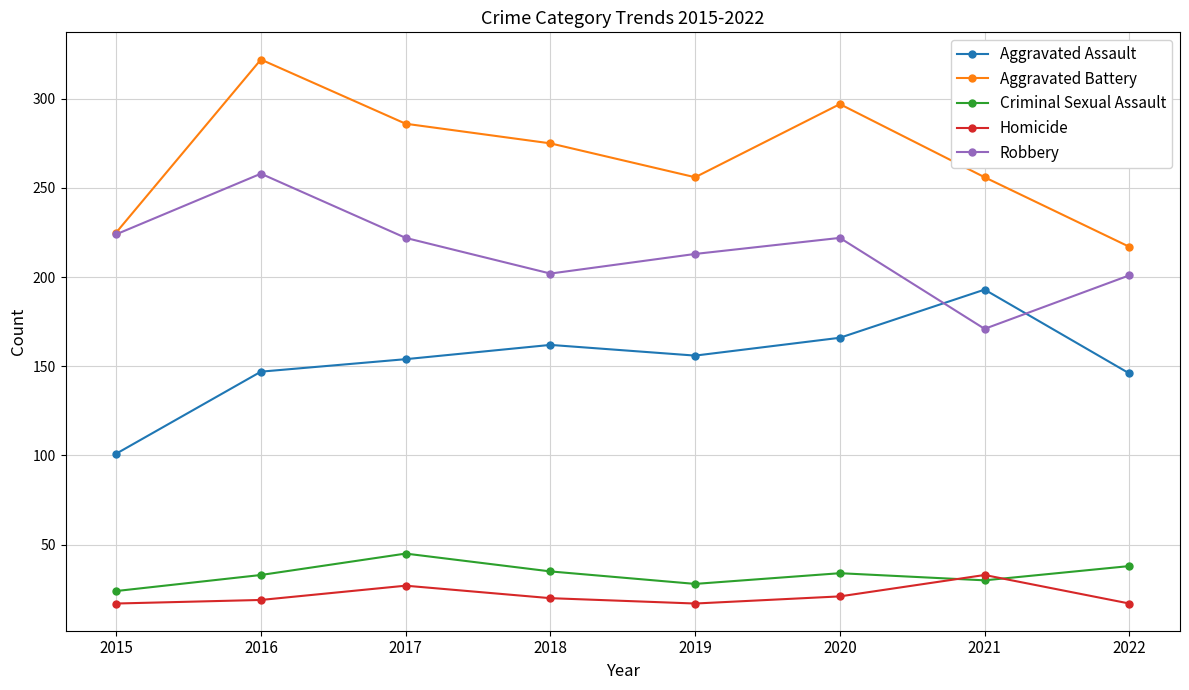

What is the spread (max minus min) of values at 2022?

200